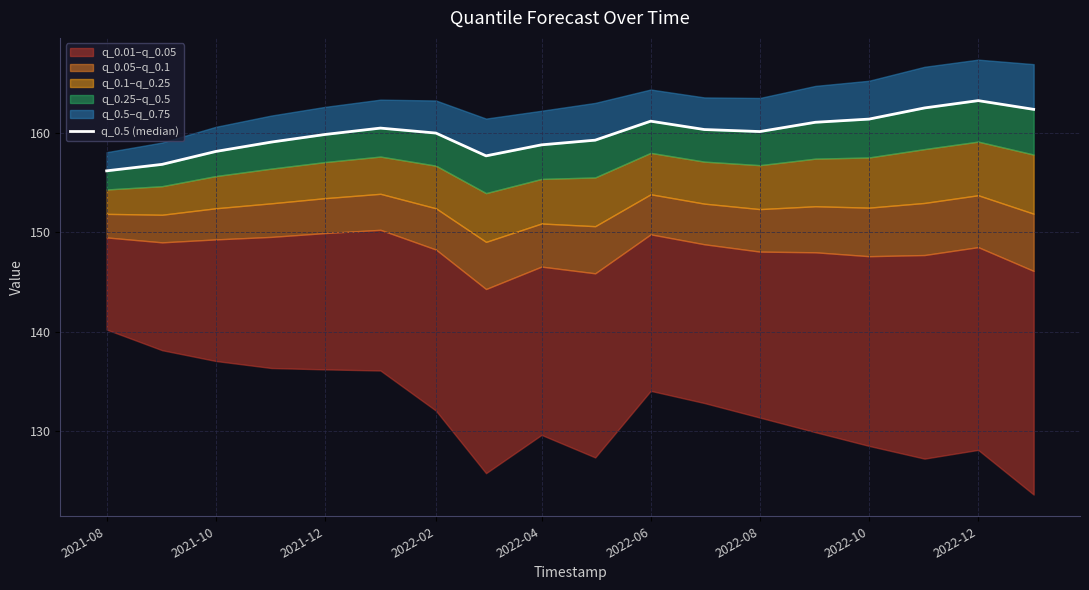

At which label does the data first exceed 160?

2022-06